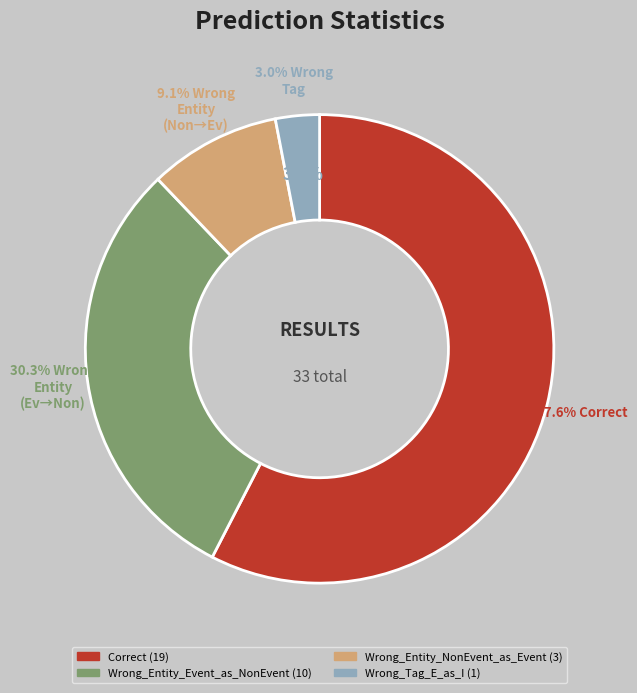

What is the ratio of the value at Correct to the value at Wrong_Entity_Event_as_NonEvent?

1.9